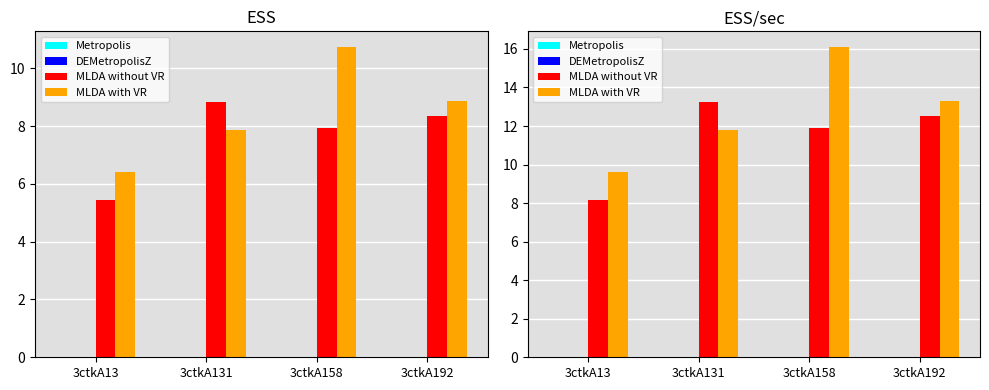

At which category is the sum across all series the highest?

3ctkA158